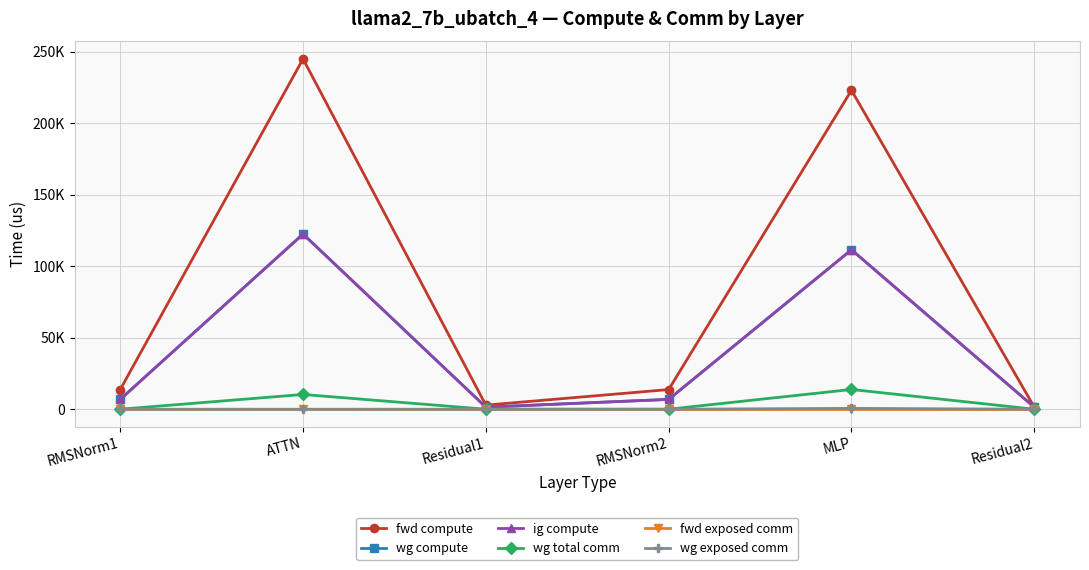

True or false: ig compute and fwd compute intersect in this chart.

False